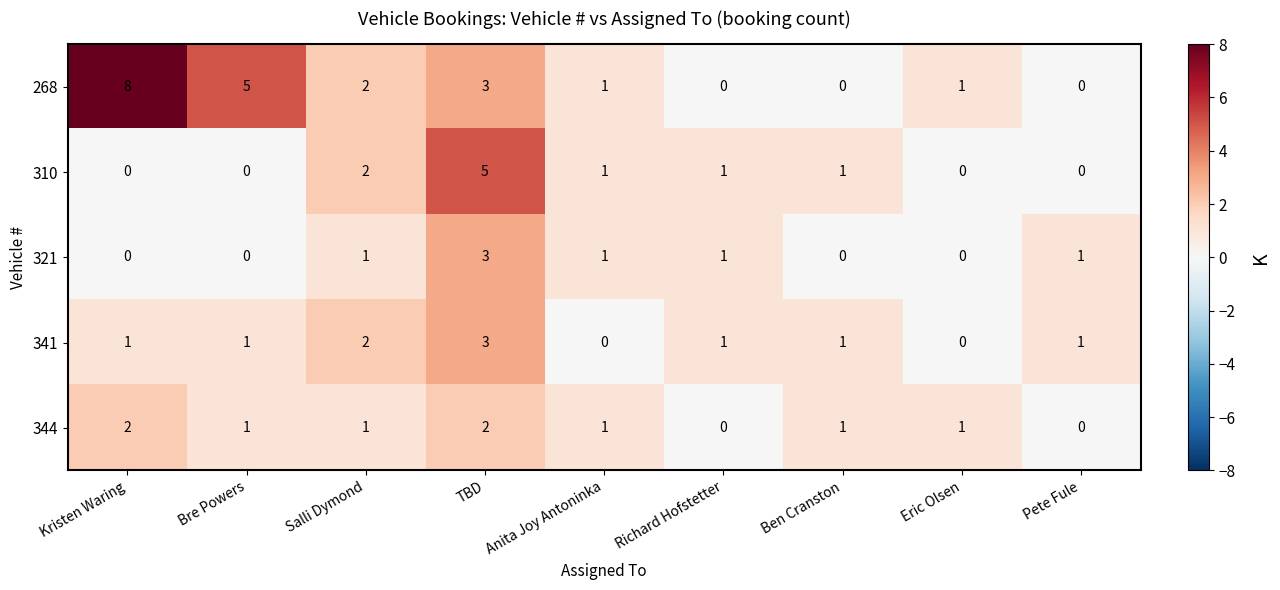

What is the difference between the highest and lowest values at Eric Olsen?

1